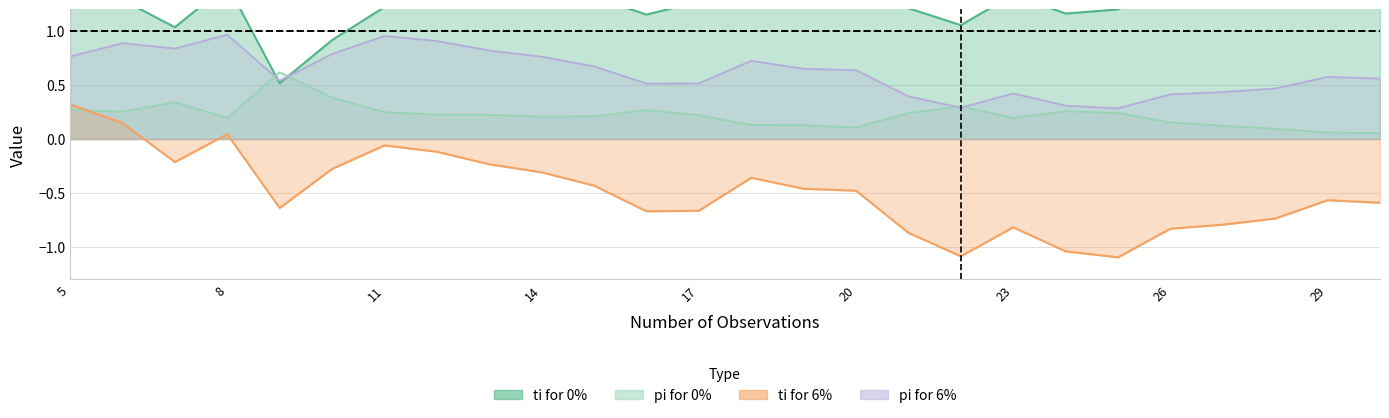

What are all the series names shown in the legend?

ti for 0%, pi for 0%, ti for 6%, pi for 6%